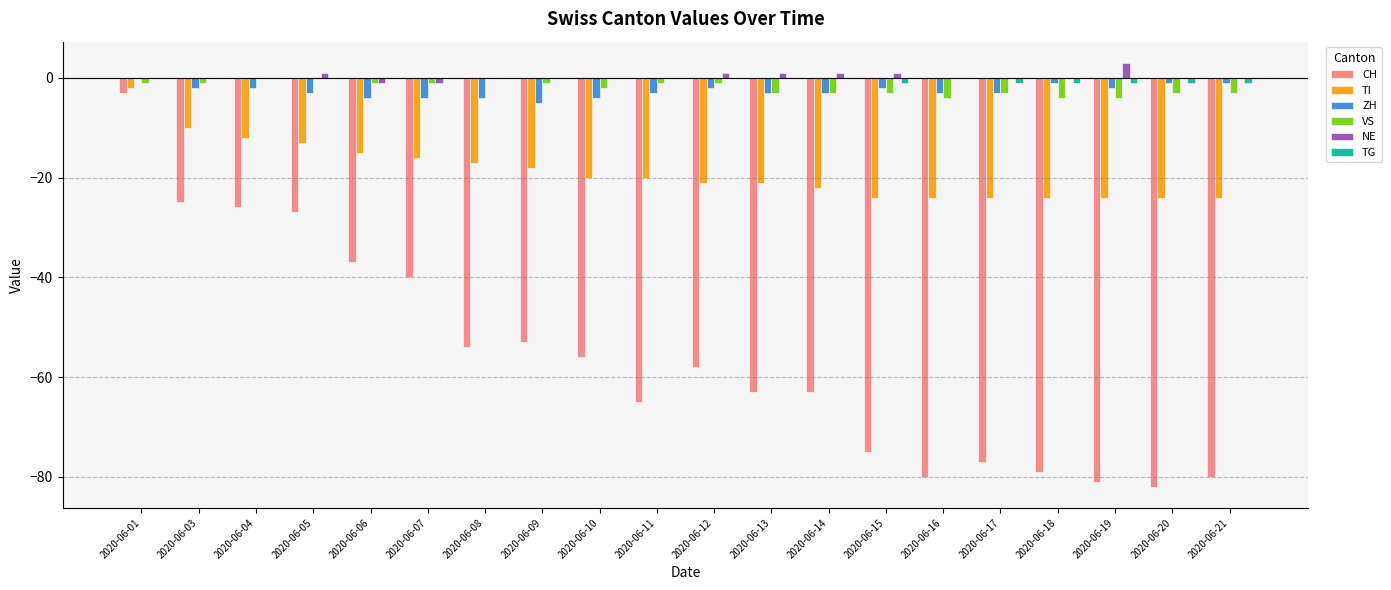

At which category is the sum across all series the highest?

2020-06-01